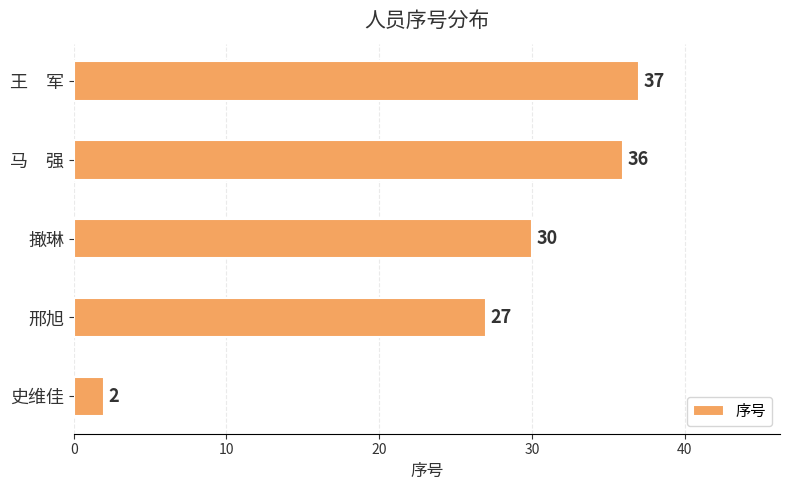

How many values are below 30?

2